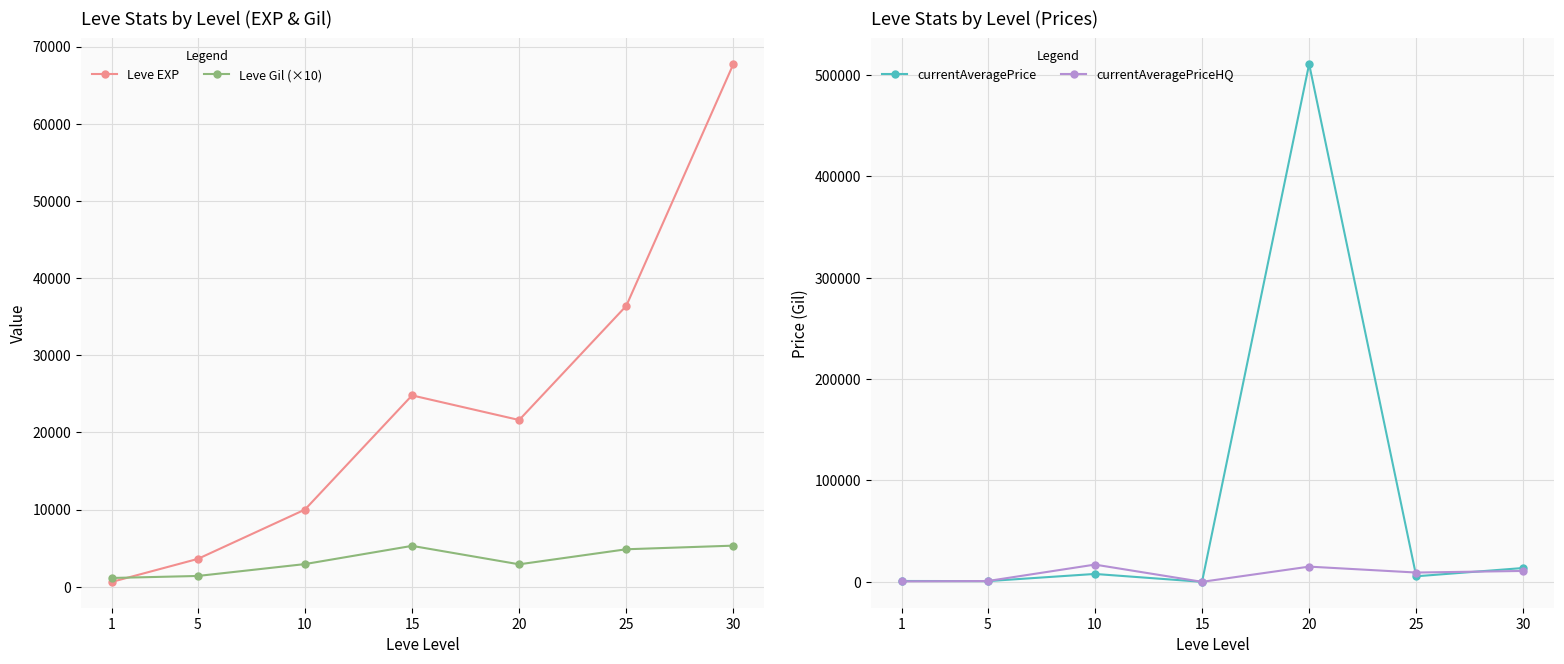

Which series ends up on top after the final intersection of currentAveragePriceHQ and currentAveragePrice?

currentAveragePrice